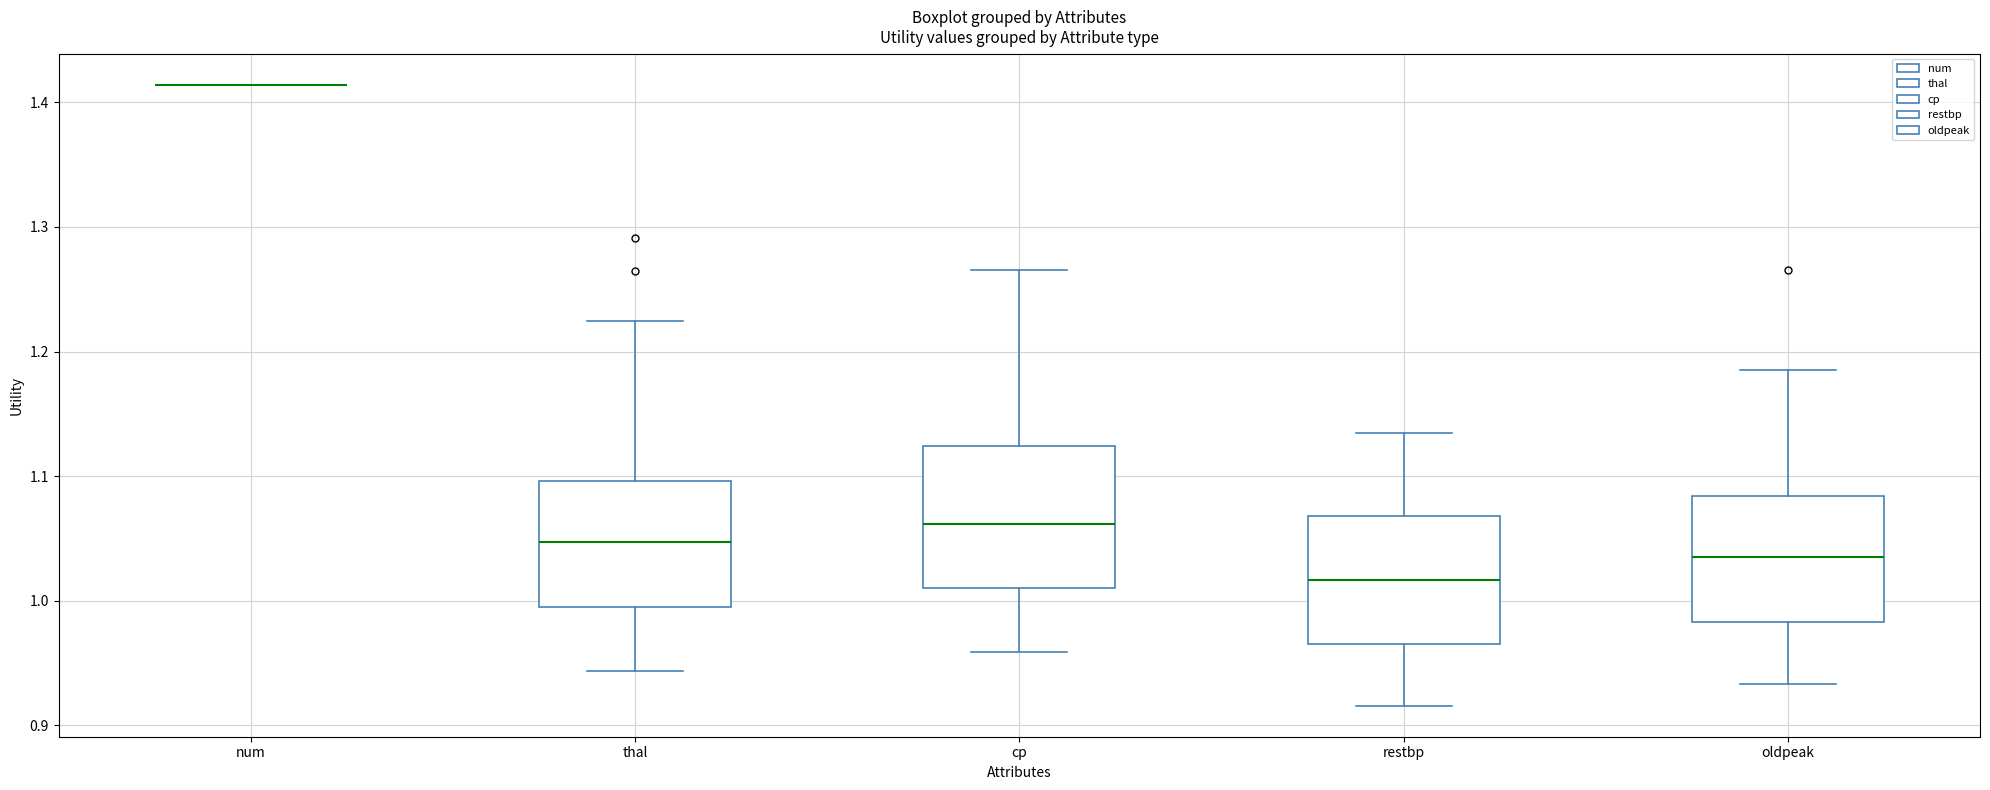

Reading left to right, read every box against the y-axis: the position of its median line, the range the box covers, and the ends of its whiskers. The values are not printed on the chart, so give them approximately, as read against the axis.

num: box collapsed to a line at 1.41, whiskers 1.41 to 1.41
thal: median 1.05, box 0.99 to 1.10, whiskers 0.94 to 1.22
cp: median 1.06, box 1.01 to 1.12, whiskers 0.96 to 1.27
restbp: median 1.02, box 0.97 to 1.07, whiskers 0.92 to 1.13
oldpeak: median 1.04, box 0.98 to 1.08, whiskers 0.93 to 1.19